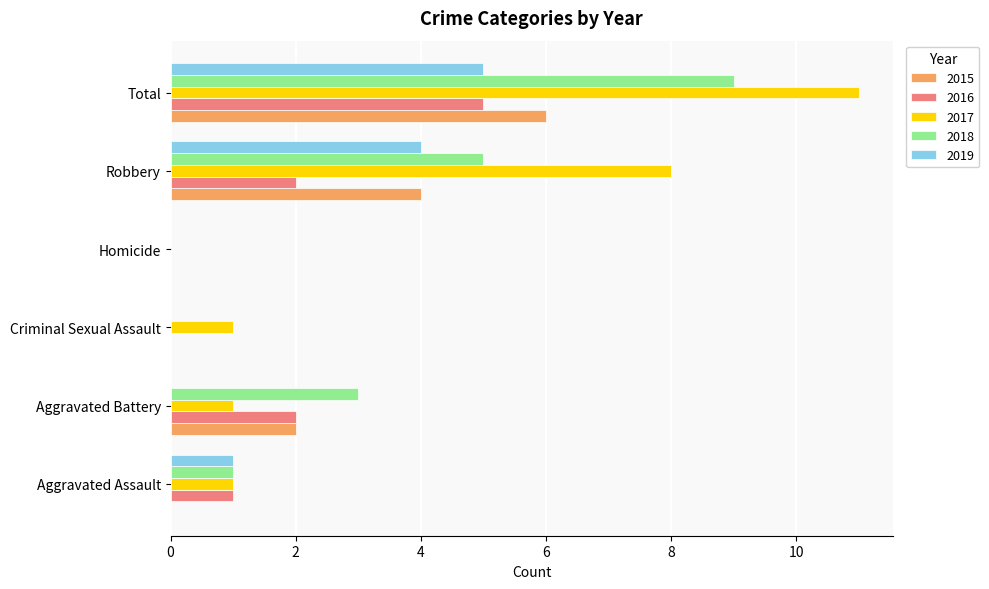

What is the maximum value shown in the chart?

11